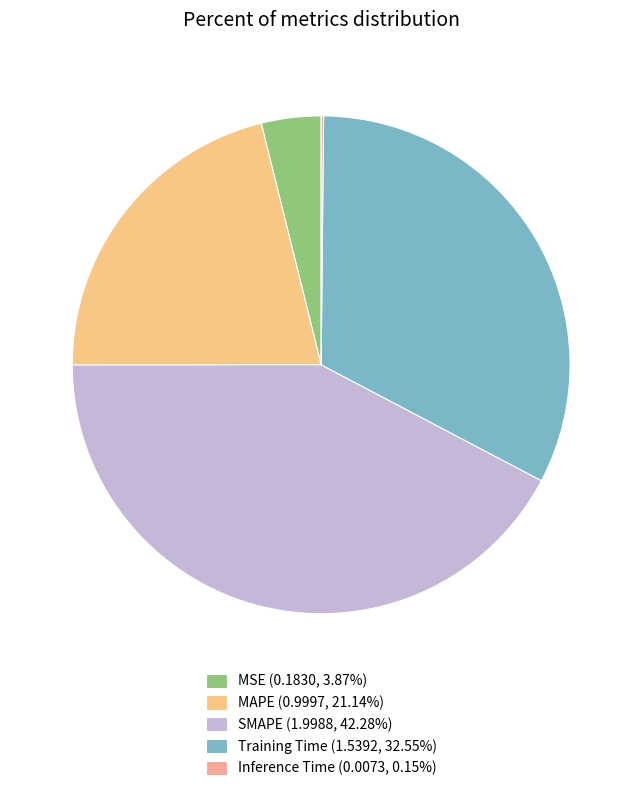

Which category has the smallest portion of the pie?

Inference Time